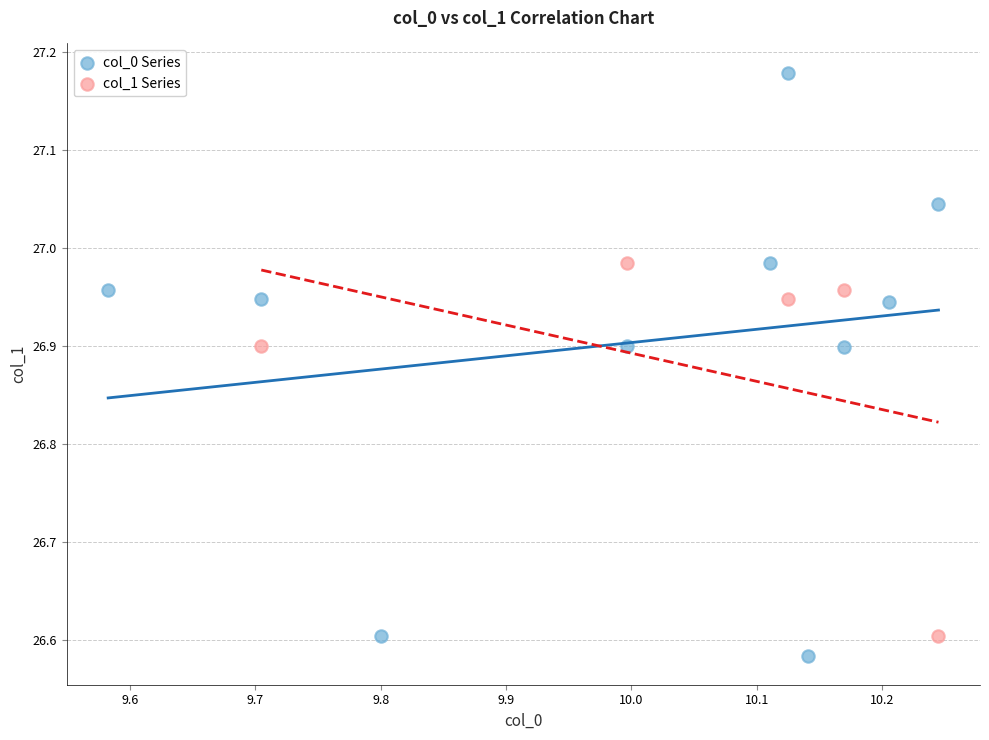

Which series has the widest spread of Y values?

col_0 Series